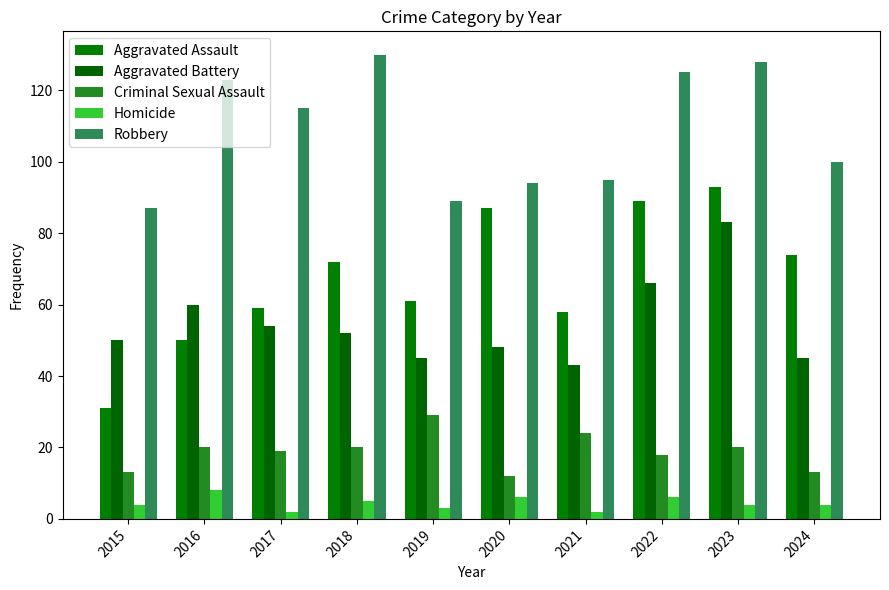

The value of Aggravated Battery at 2019 is 45. True or false?

True